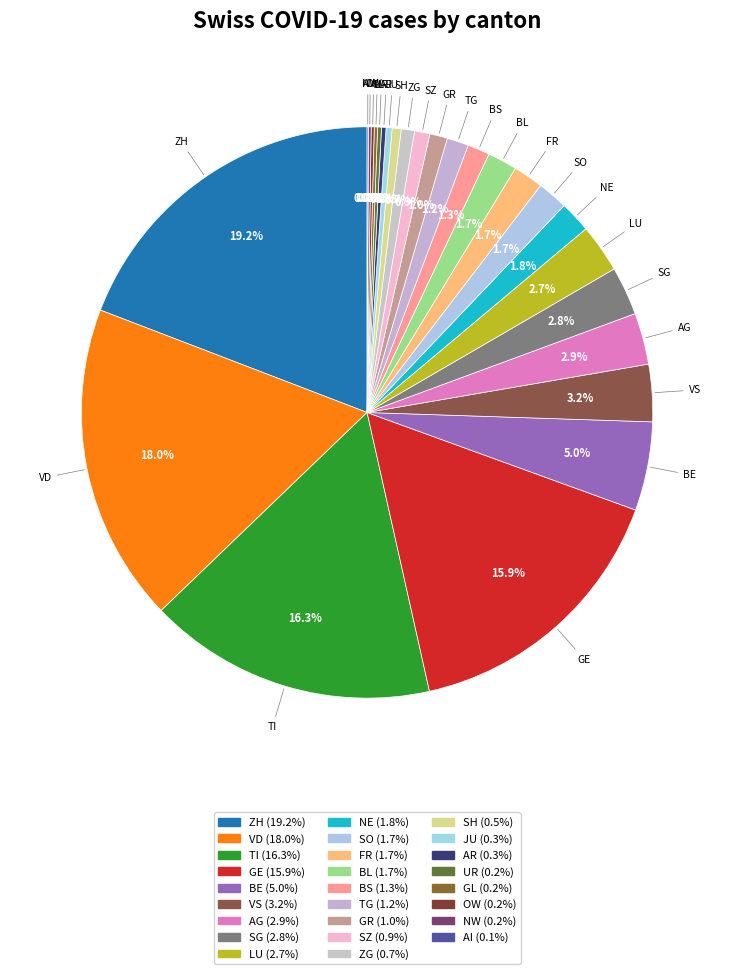

What is the ratio of the value at TI to the value at GE?

1.0